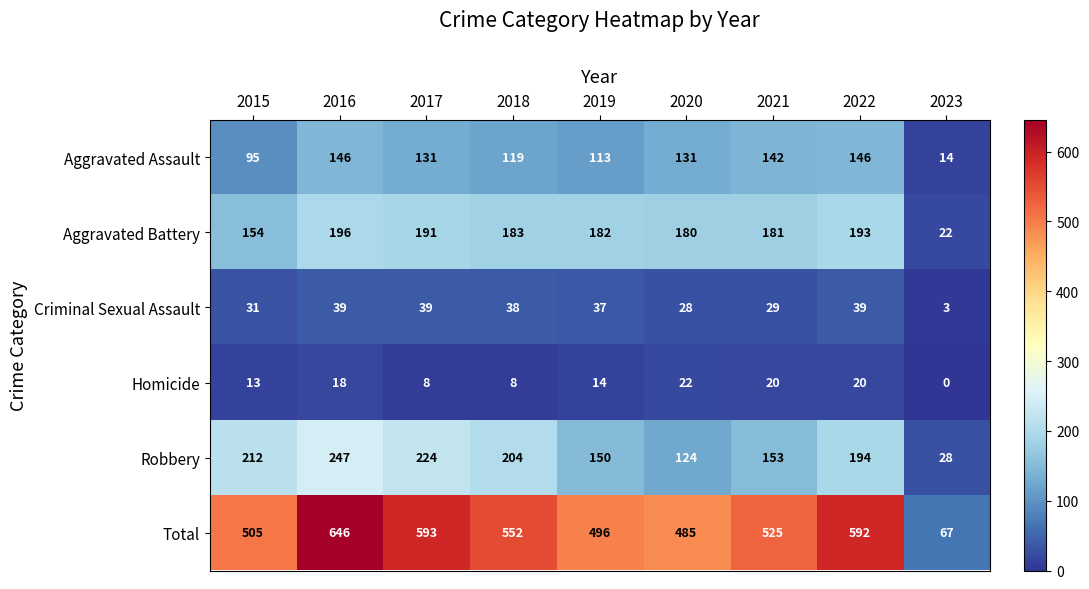

The value of Aggravated Battery at 2020 is 180. True or false?

True